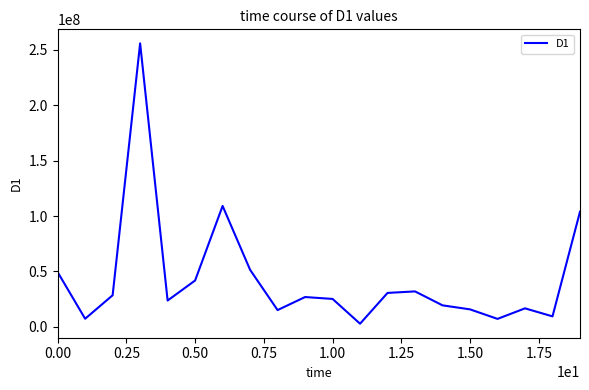

How many interior local peaks (higher than both neighbors) does the data have?

5